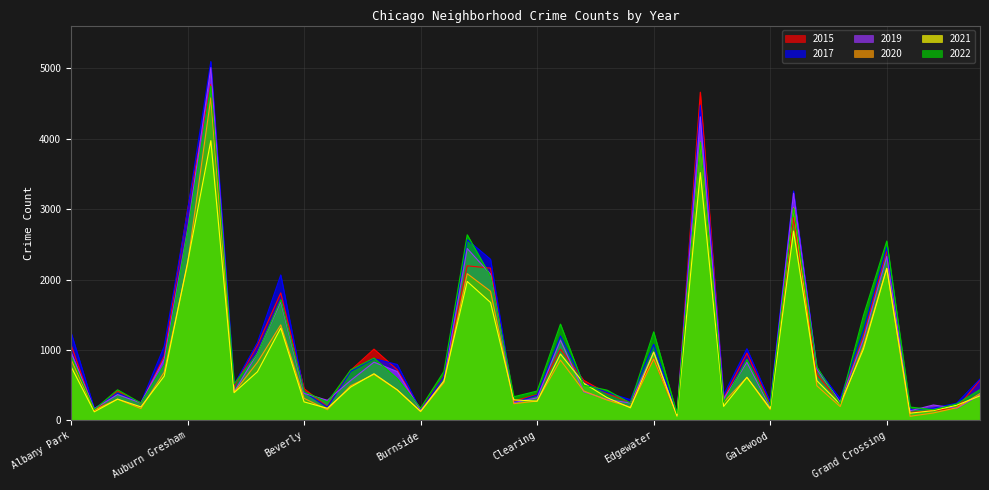

How many values in the 2015 series are below 625?

20